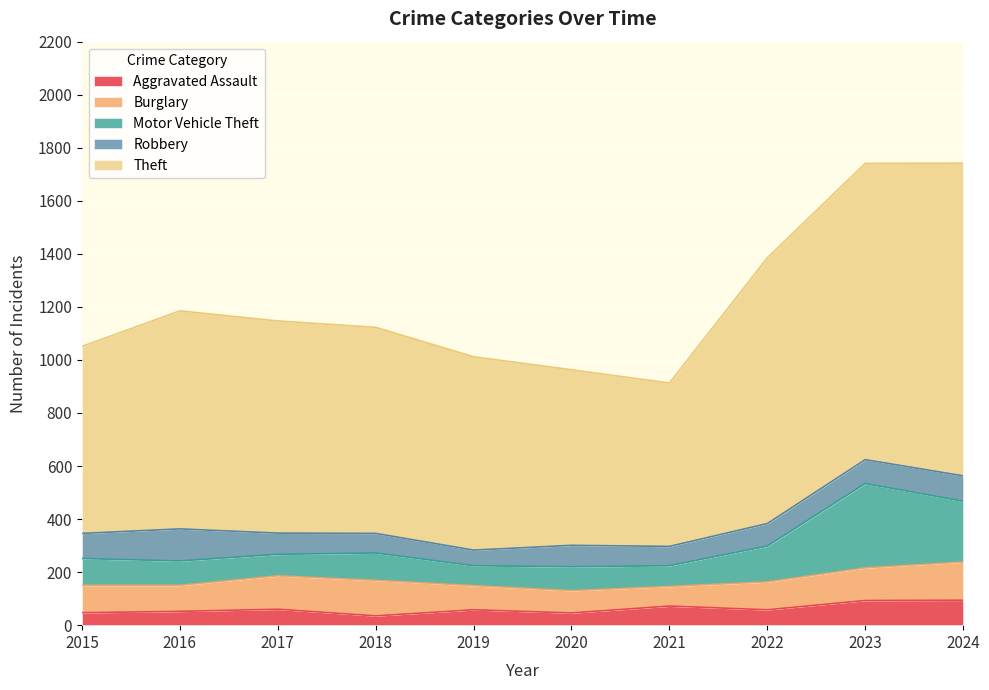

At which category does Theft reach its first local valley?

2021